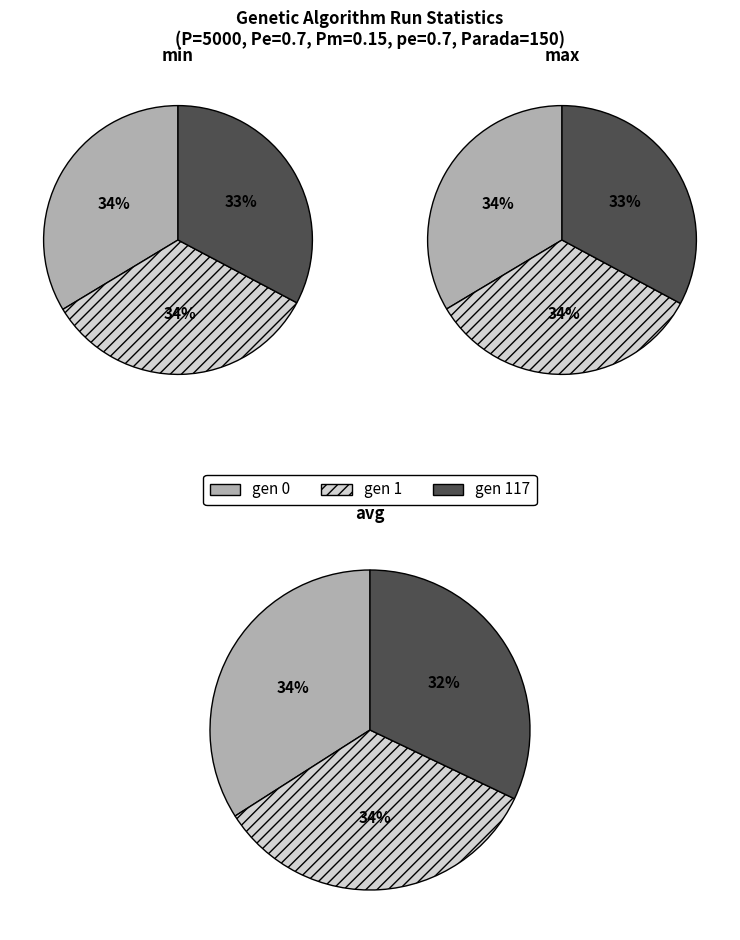

How many segments does this pie chart have?

3